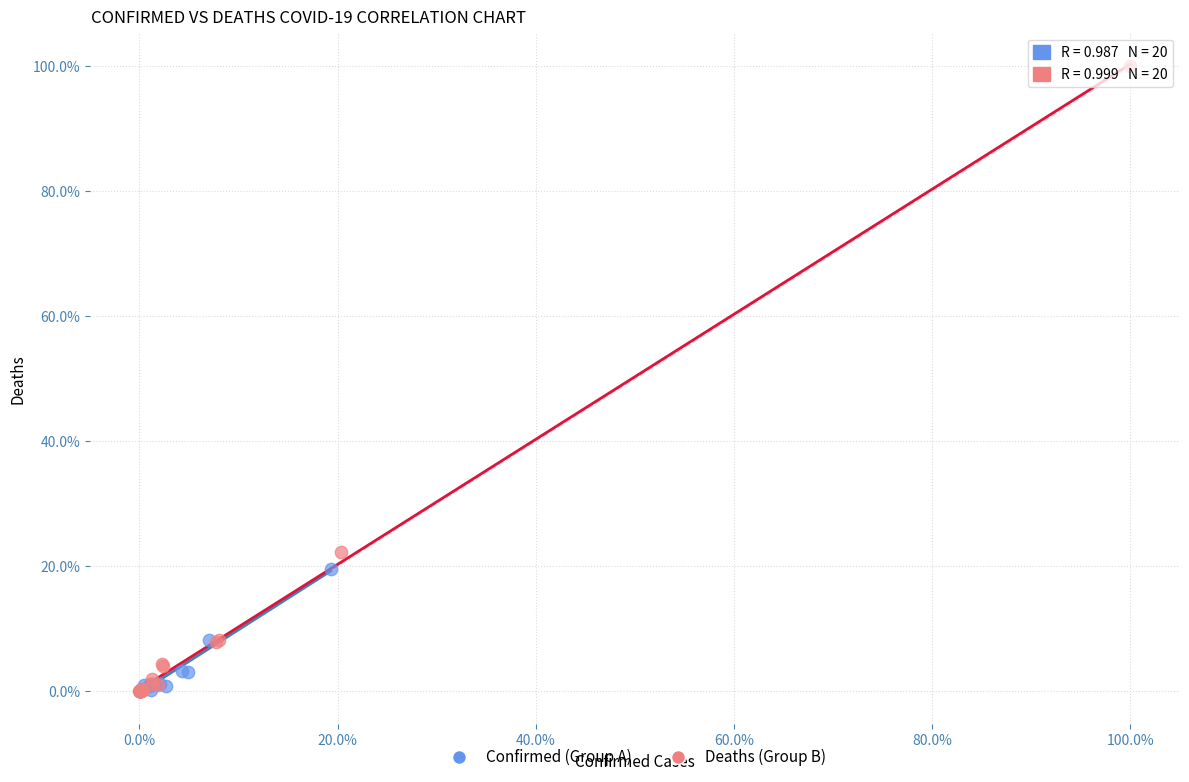

Which series reaches the maximum Y coordinate?

Deaths (Group B)